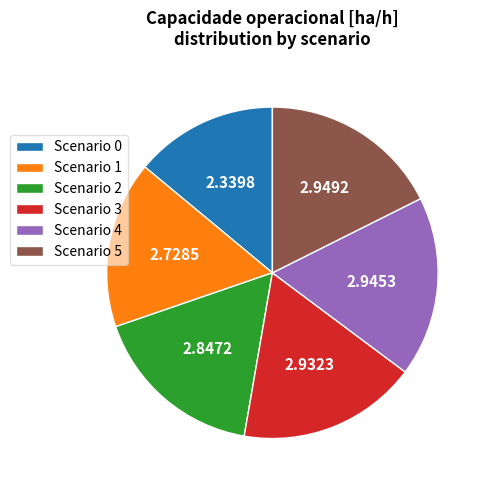

Combined, do Scenario 0 and Scenario 2 account for over 50%?

No